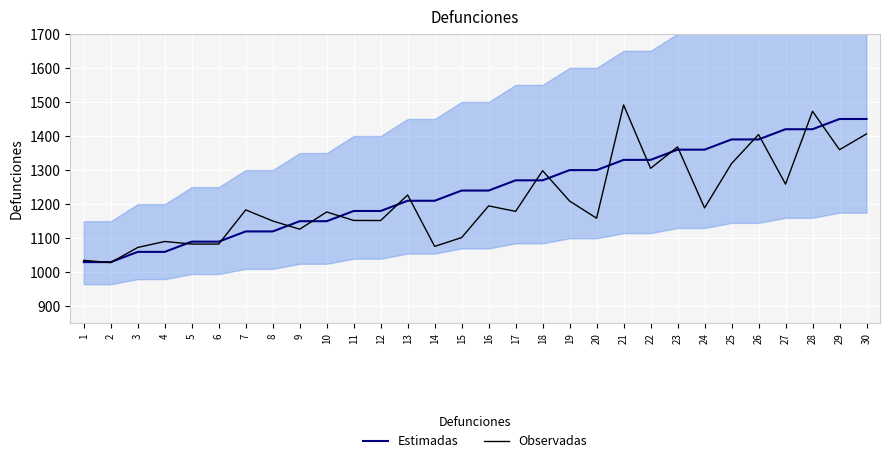

At how many categories does at least one series exceed 1213?

17